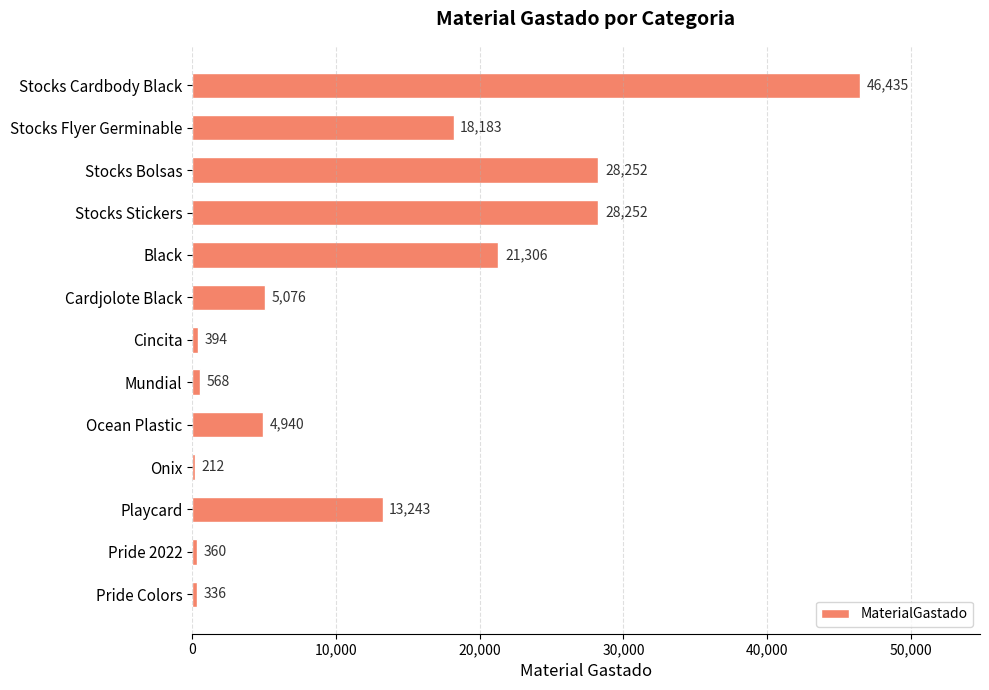

What is the value of the 2nd bar from the top?

18183